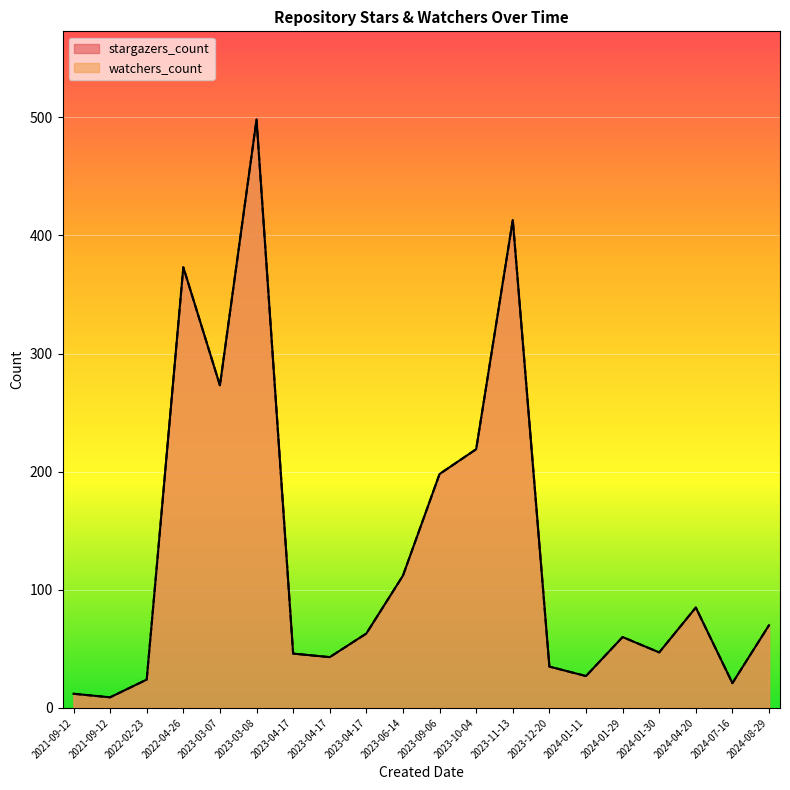

List the series in order of their peak value, highest first.

stargazers_count, watchers_count